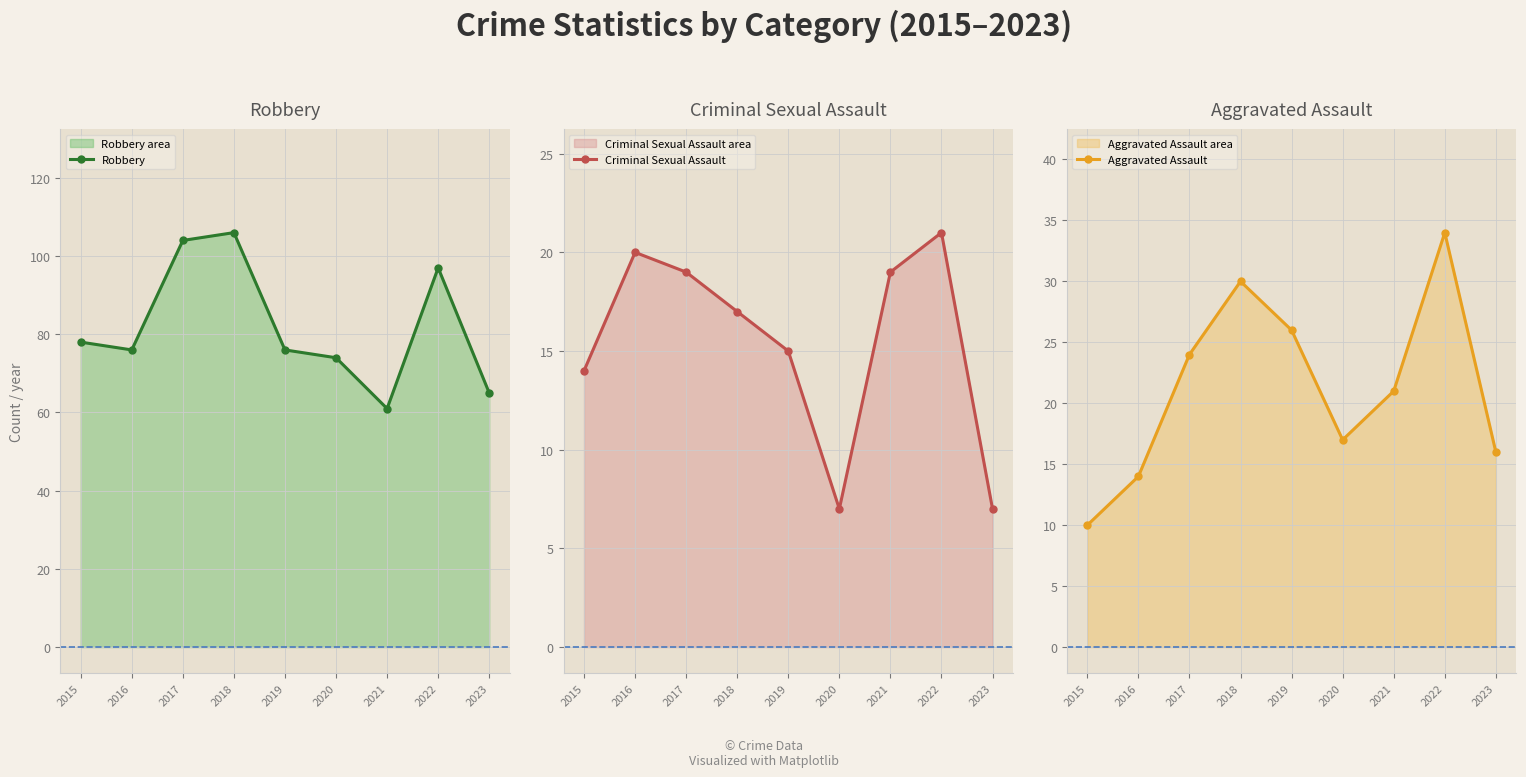

What is the total value across all series at 2018?

153